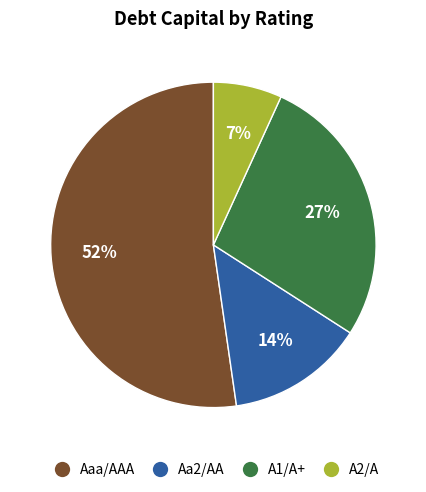

Which slice represents more than half of the pie?

Aaa/AAA